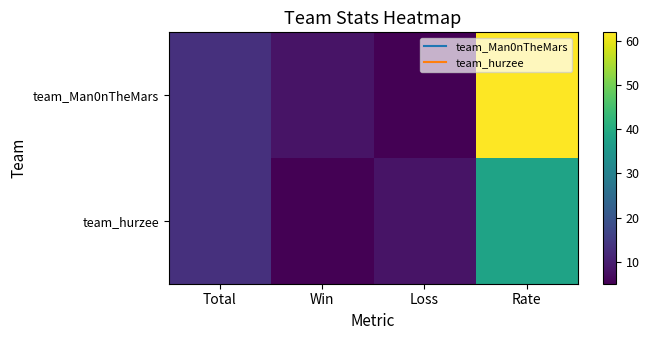

Reading left to right, list all the values displayed in this chart.

team_Man0nTheMars: Total=13	Win=8	Loss=5	Rate=62
team_hurzee: Total=13	Win=5	Loss=8	Rate=38